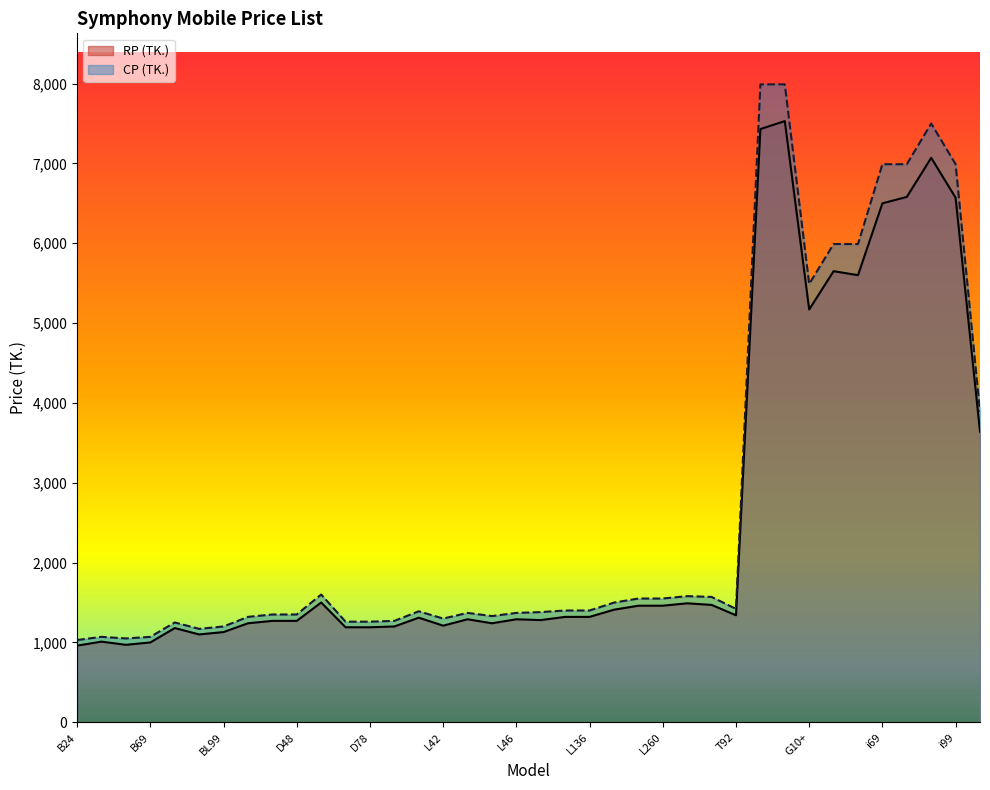

What is the difference between the CP (TK.) values at L270 and T92?

160